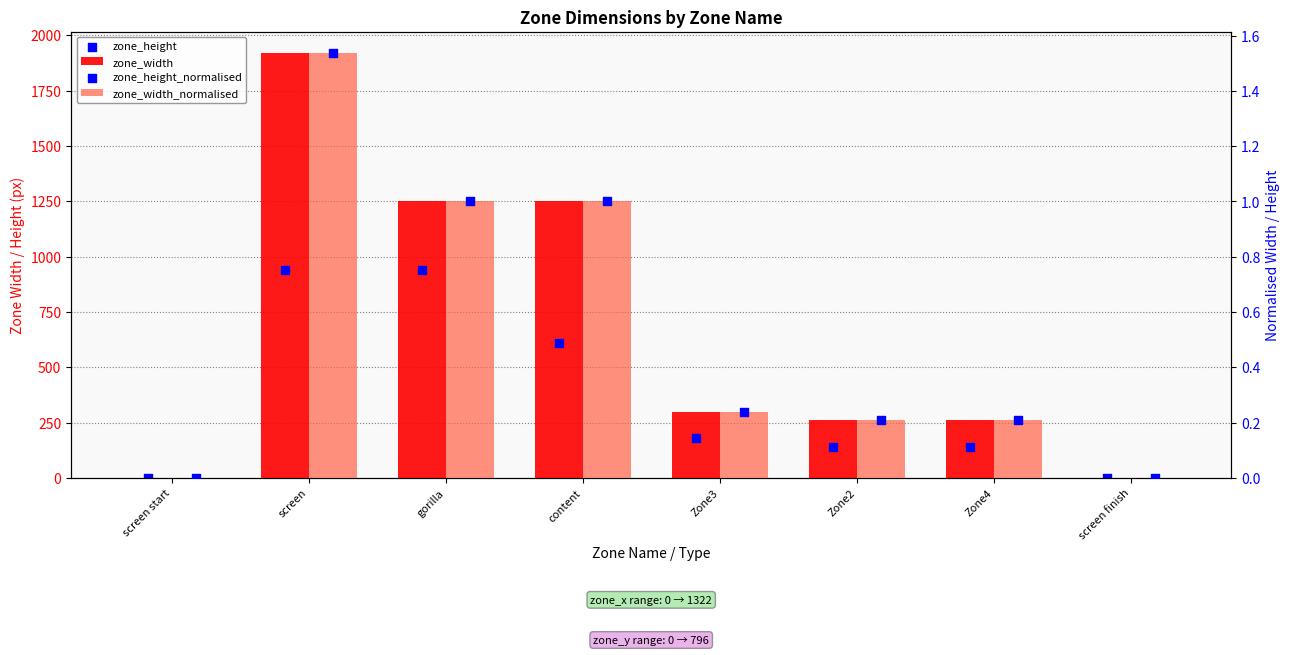

Is the value of zone_width_normalised at Zone2 greater than the value of zone_width at Zone4?

No